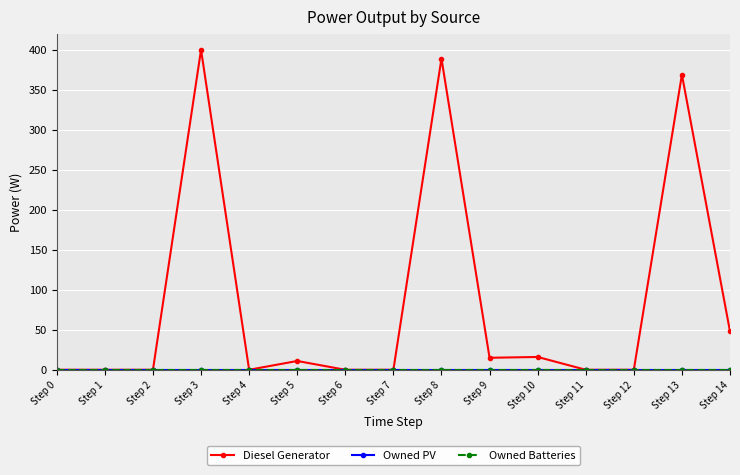

Is this an area chart (filled region under the line)?

No